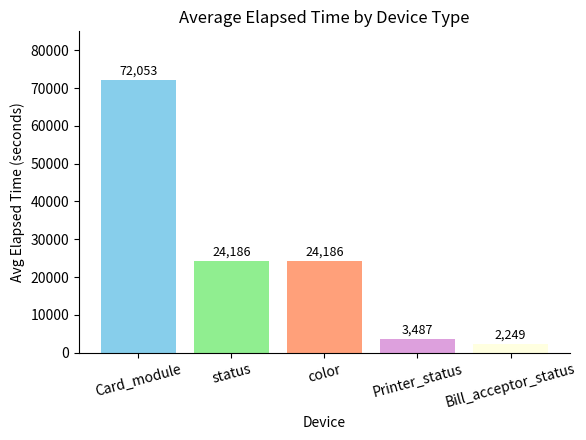

Which label corresponds to the largest value in the chart?

Card_module